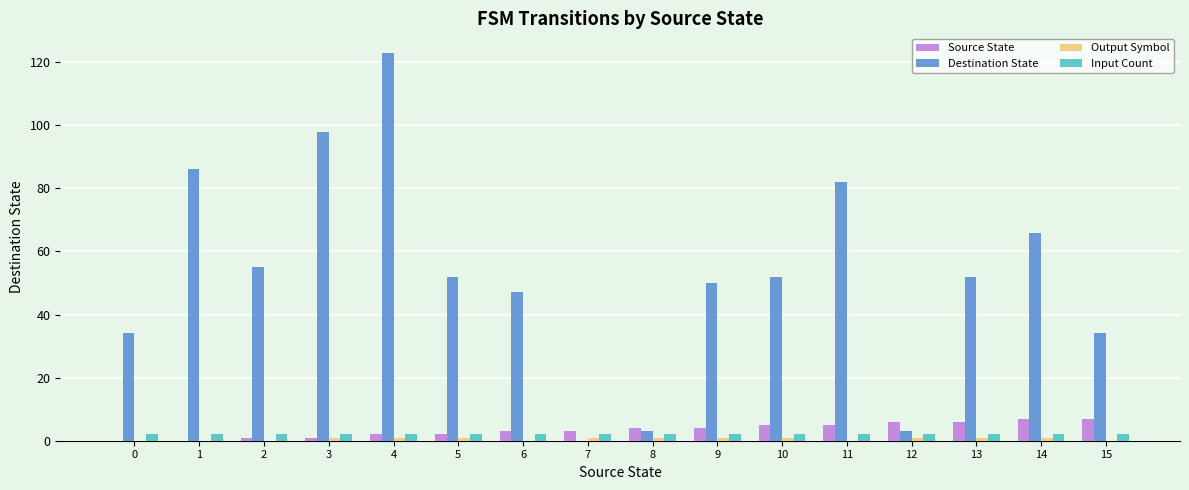

How many distinct data groups are displayed?

4